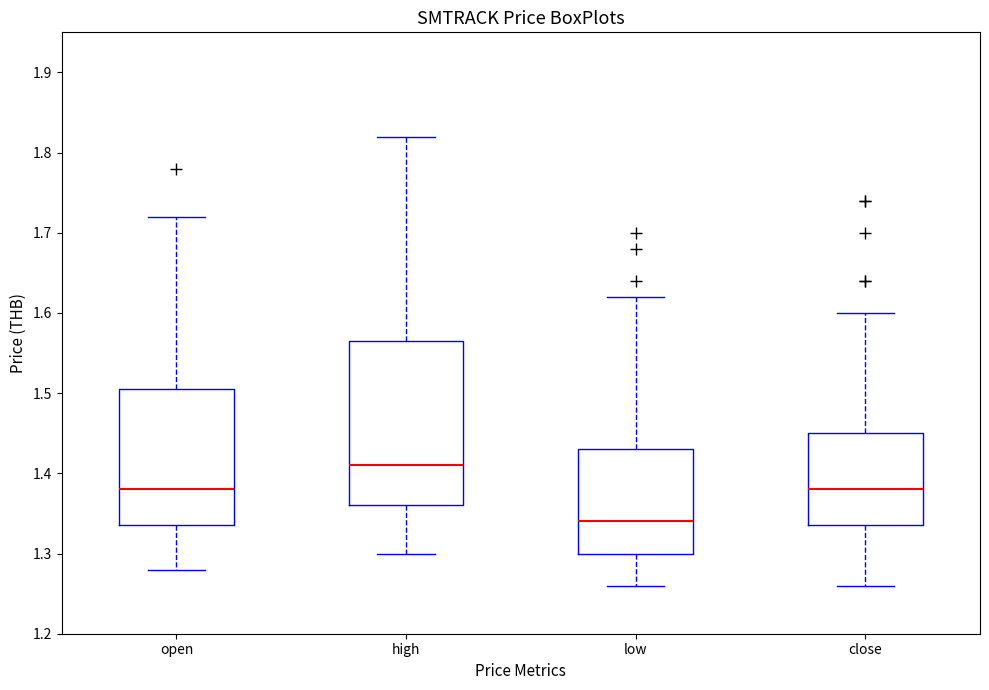

Reading left to right, transcribe this box plot: for each box, give where its median line is, the range the box spans, and where its two whiskers end, as read against the y-axis. The values are not printed on the chart, so give them approximately, as read against the axis.

open: median 1.38, box 1.34 to 1.51, whiskers 1.28 to 1.72
high: median 1.41, box 1.36 to 1.57, whiskers 1.30 to 1.82
low: median 1.34, box 1.30 to 1.43, whiskers 1.26 to 1.62
close: median 1.38, box 1.34 to 1.45, whiskers 1.26 to 1.60